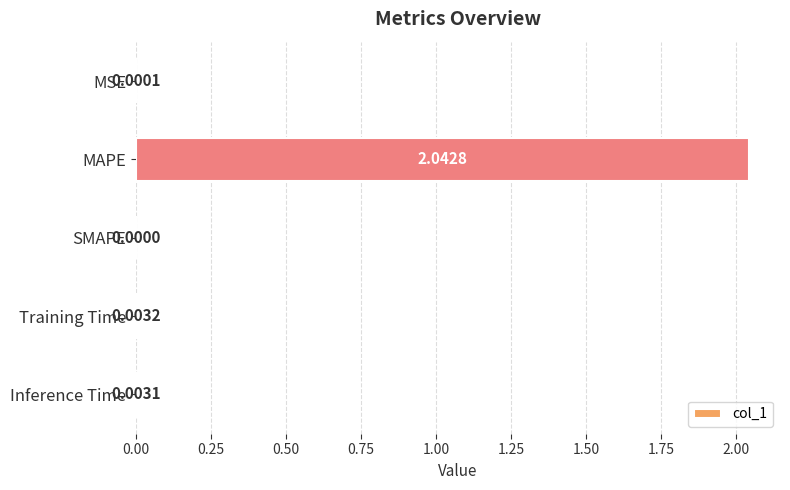

At which category does the chart reach its peak across all series?

MAPE